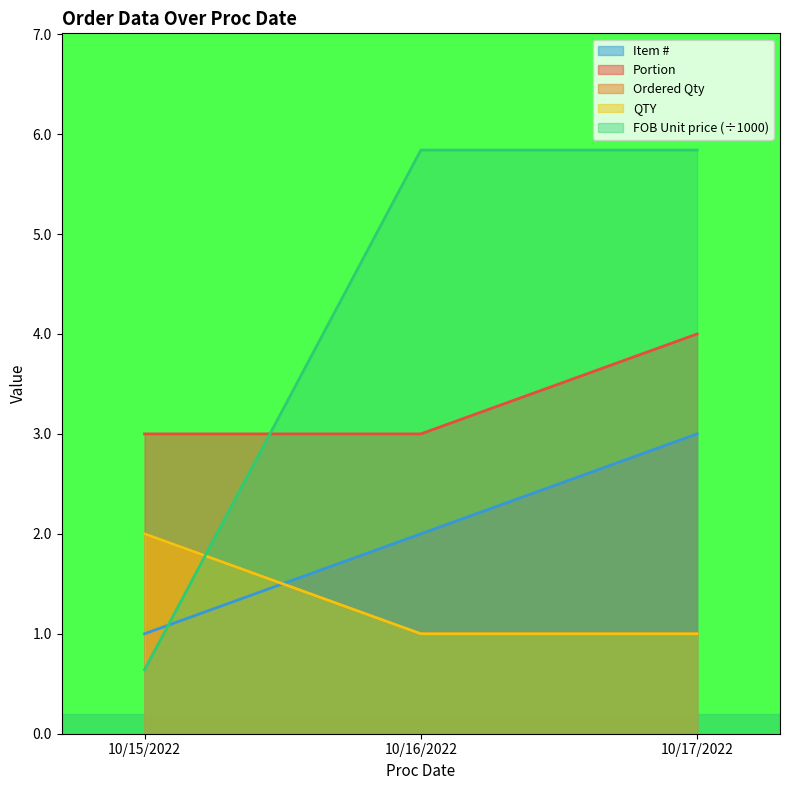

At which label is Item # closest to 2?

10/16/2022